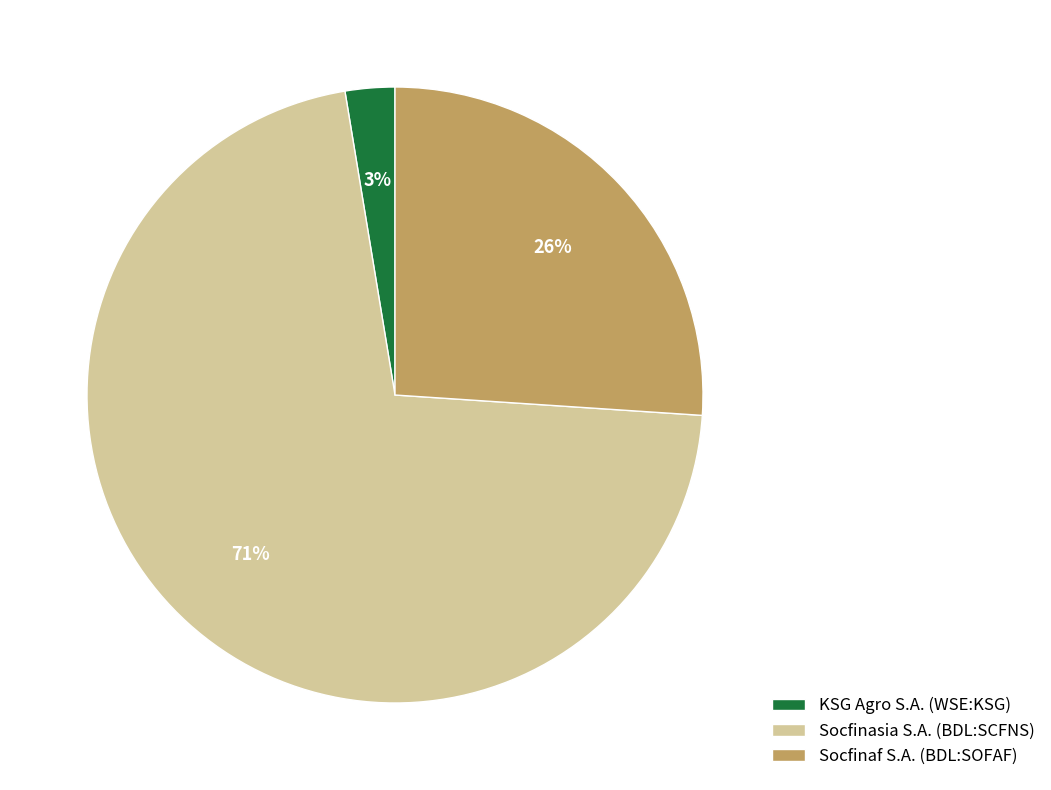

Which category has the smallest portion of the pie?

KSG Agro S.A. (WSE:KSG)